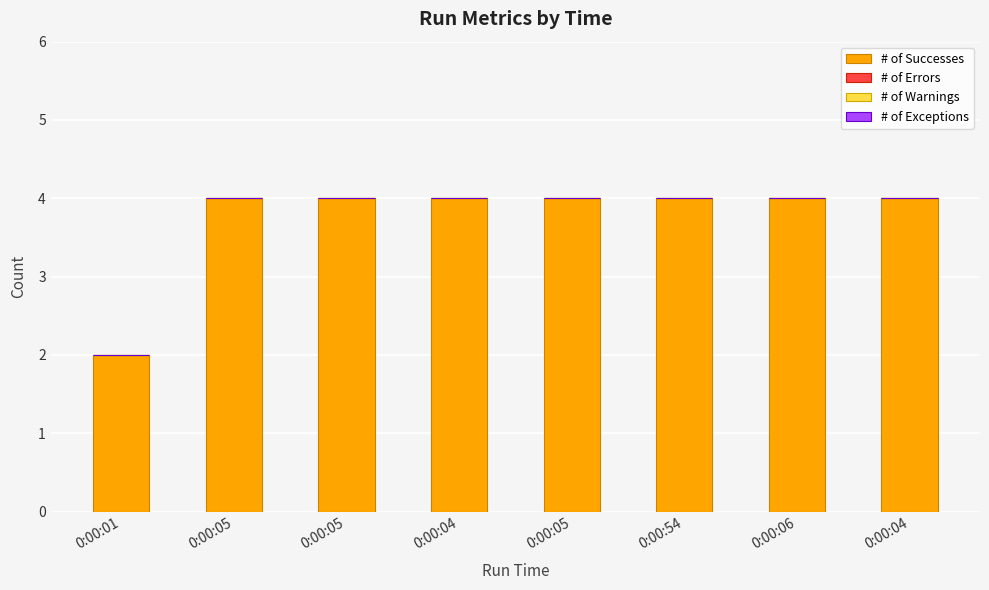

Reading left to right, what are all the values shown in this chart?

# of Successes: 0:00:01=2	0:00:05=4	0:00:05=4	0:00:04=4	0:00:05=4	0:00:54=4	0:00:06=4	0:00:04=4
# of Errors: 0:00:01=0	0:00:05=0	0:00:05=0	0:00:04=0	0:00:05=0	0:00:54=0	0:00:06=0	0:00:04=0
# of Warnings: 0:00:01=0	0:00:05=0	0:00:05=0	0:00:04=0	0:00:05=0	0:00:54=0	0:00:06=0	0:00:04=0
# of Exceptions: 0:00:01=0	0:00:05=0	0:00:05=0	0:00:04=0	0:00:05=0	0:00:54=0	0:00:06=0	0:00:04=0